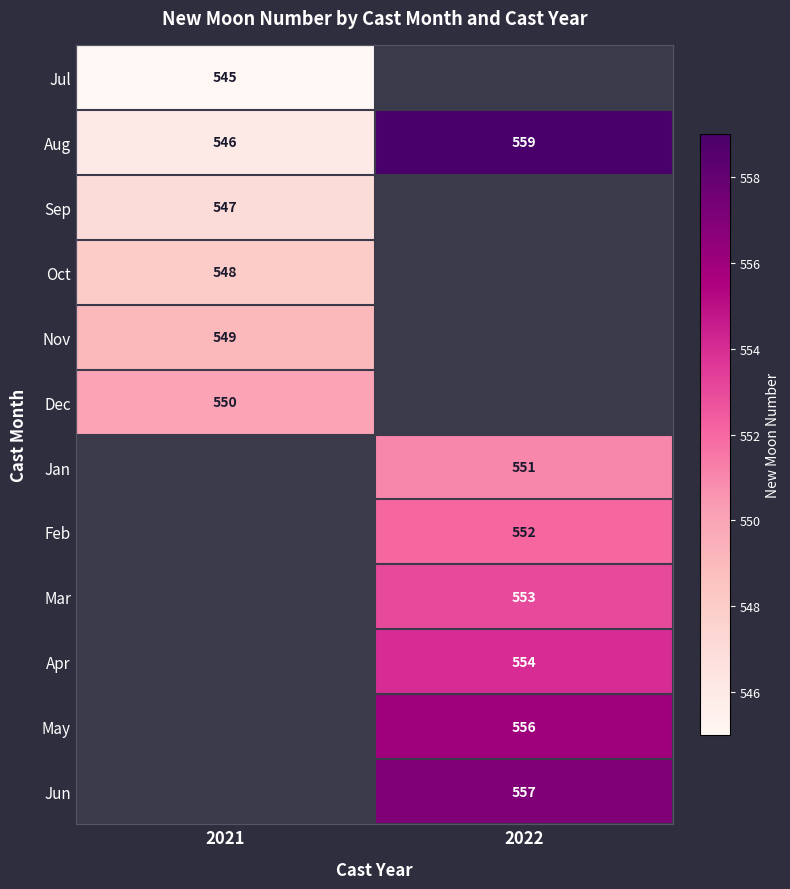

What is the maximum value shown in the chart?

559.0